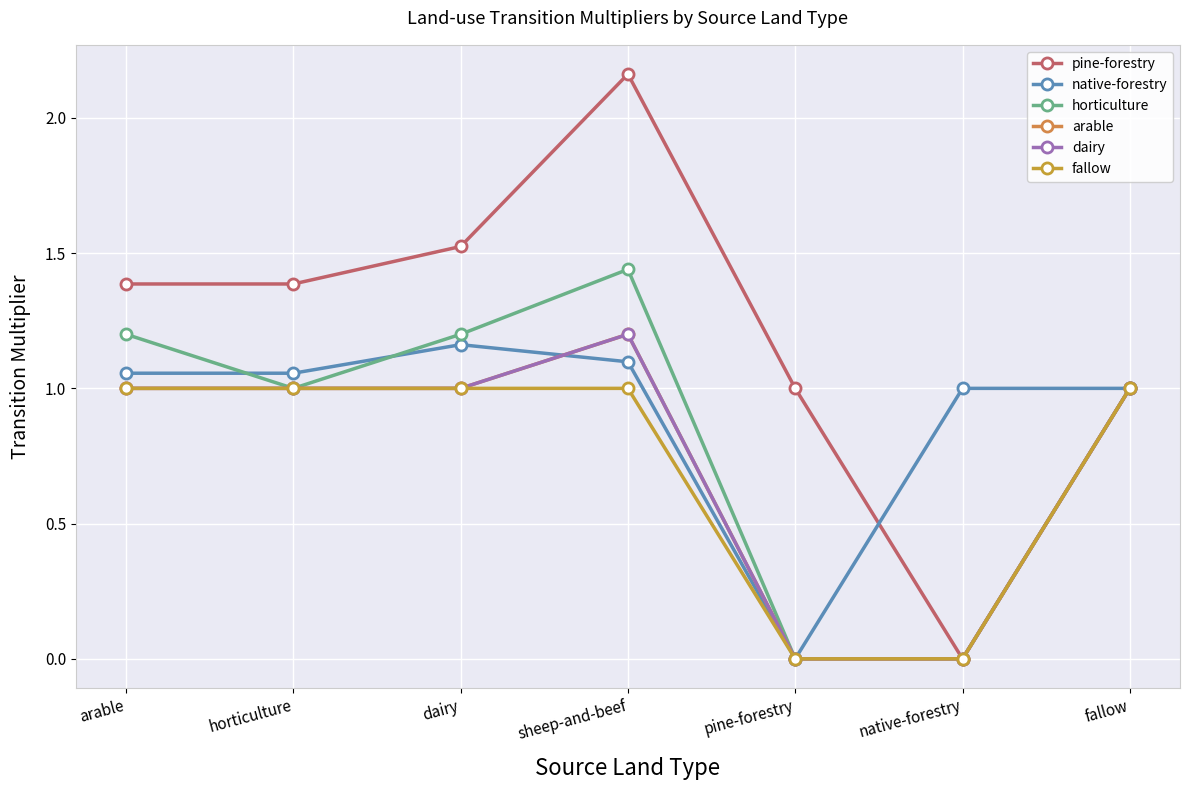

What is the value of the arable point at the 4th from the left?

1.2